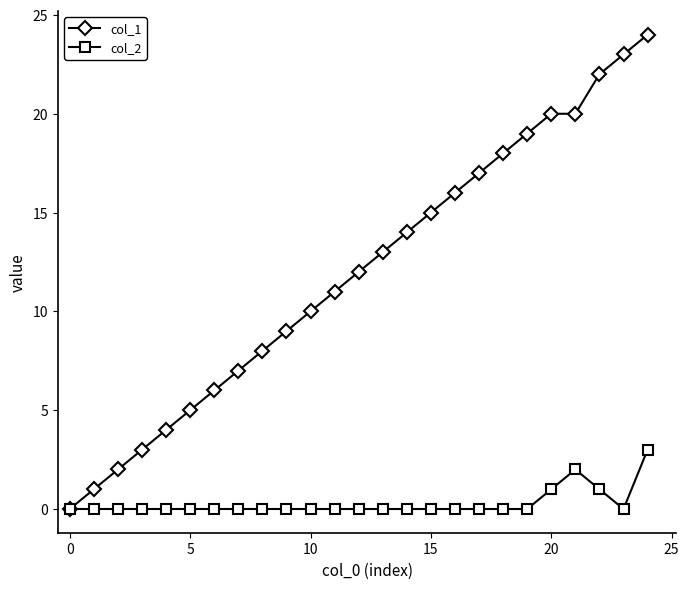

List the series in order of their peak value, highest first.

col_1, col_2